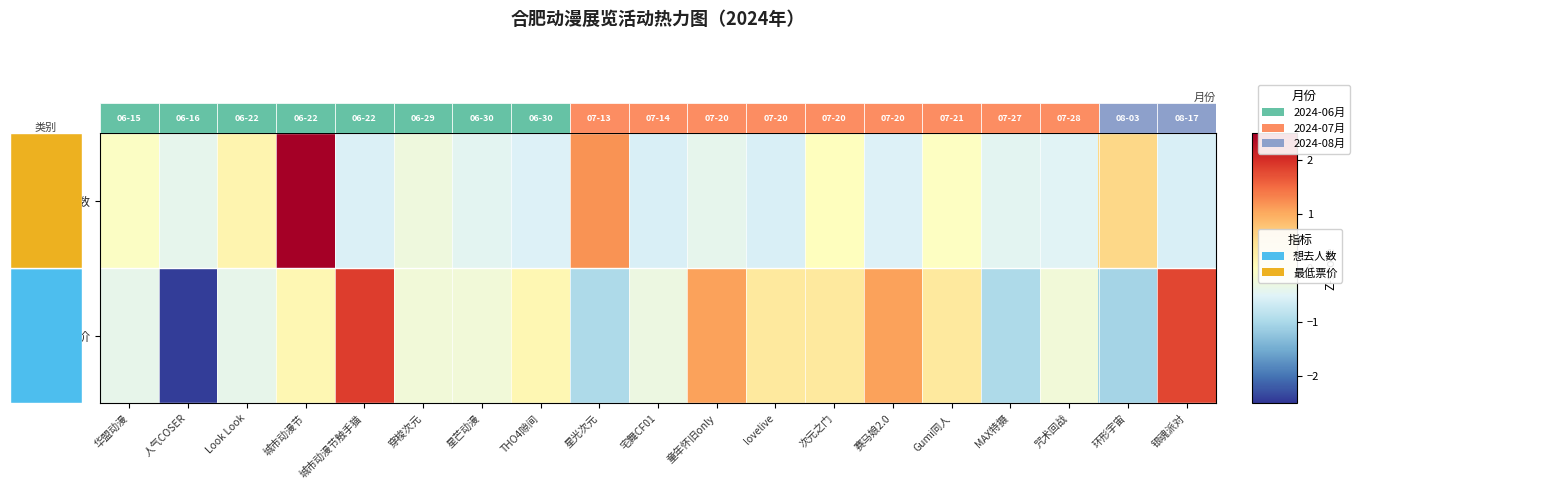

Which has a higher value, Look Look or 童年怀旧only?

Look Look